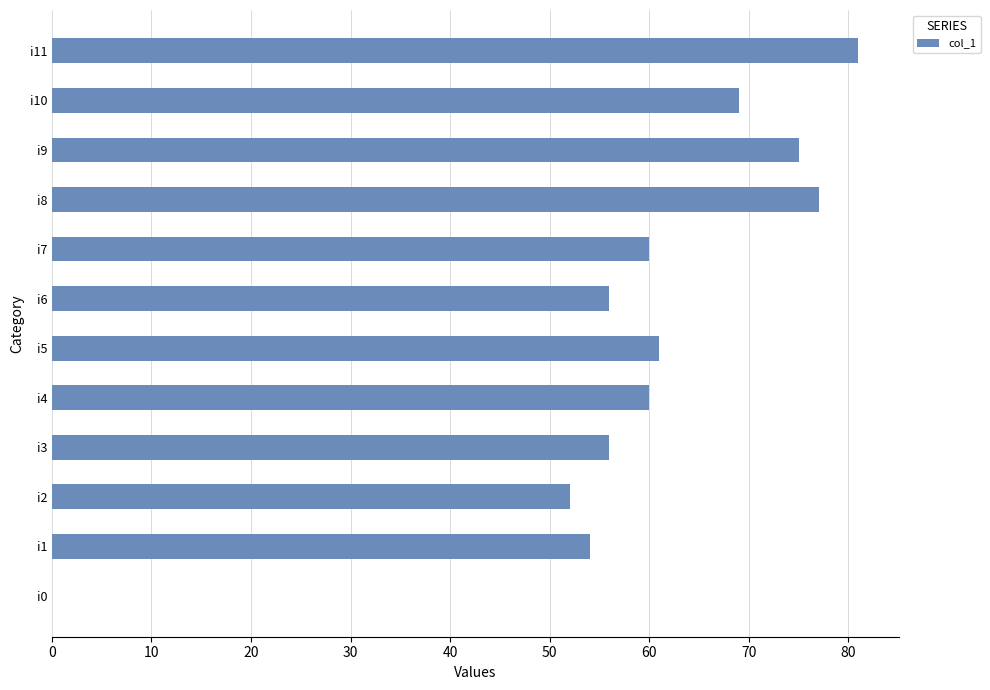

What is the sum of the values at i6 and i2?

108